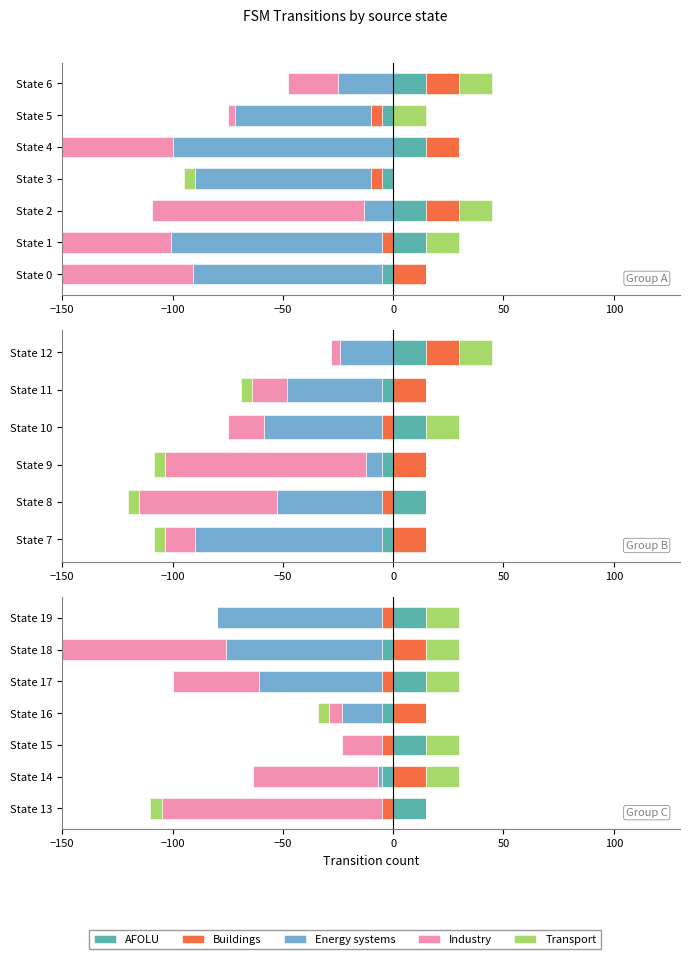

What is the value of the Industry bar at the 5th from the left?

-70.8